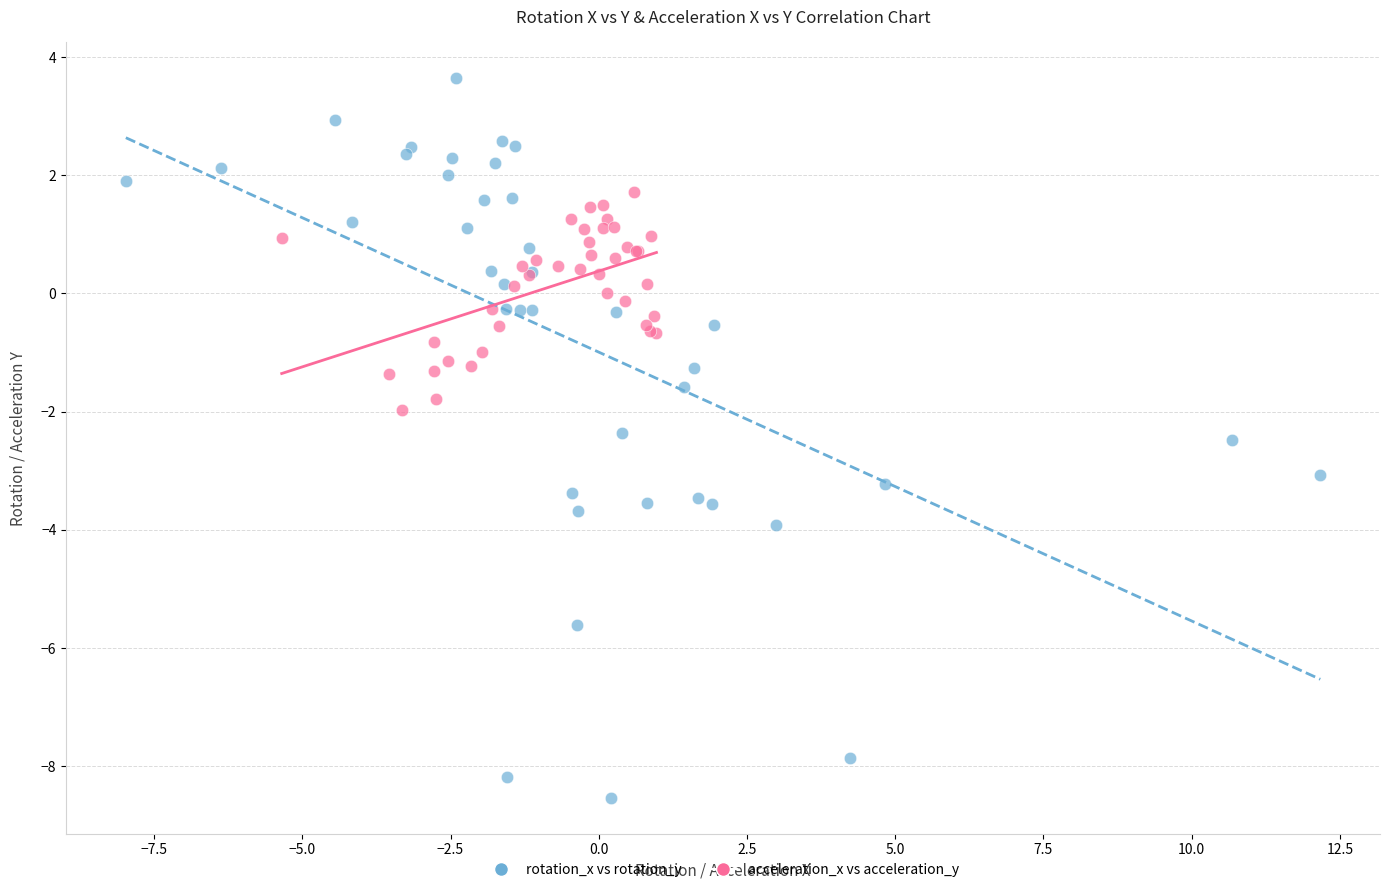

Which series reaches the minimum Y coordinate?

rotation_x vs rotation_y